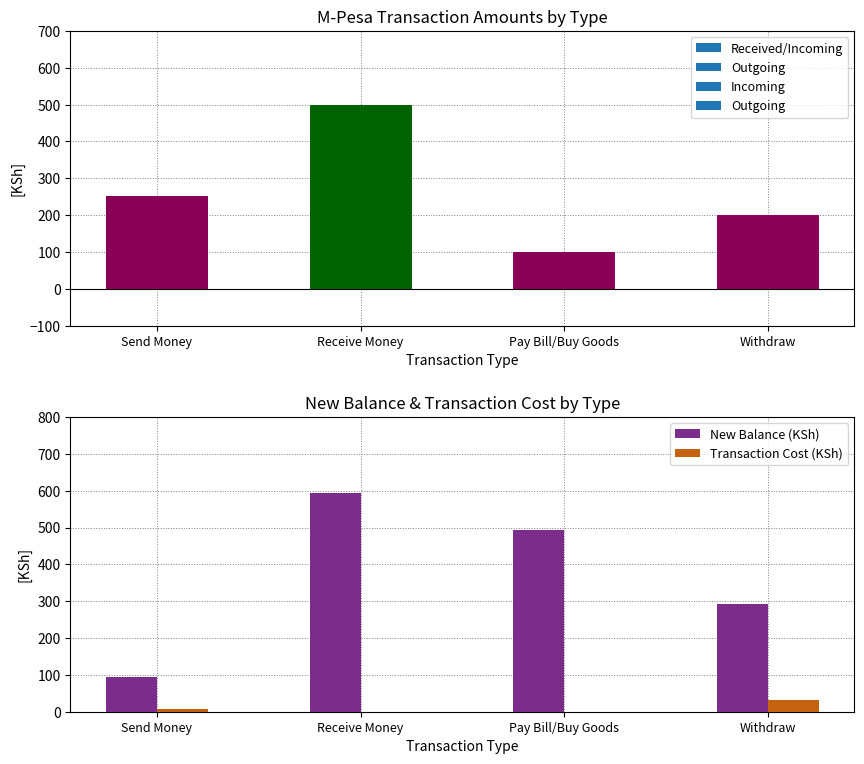

What is the highest value of the New Balance (KSh) series?

593.1